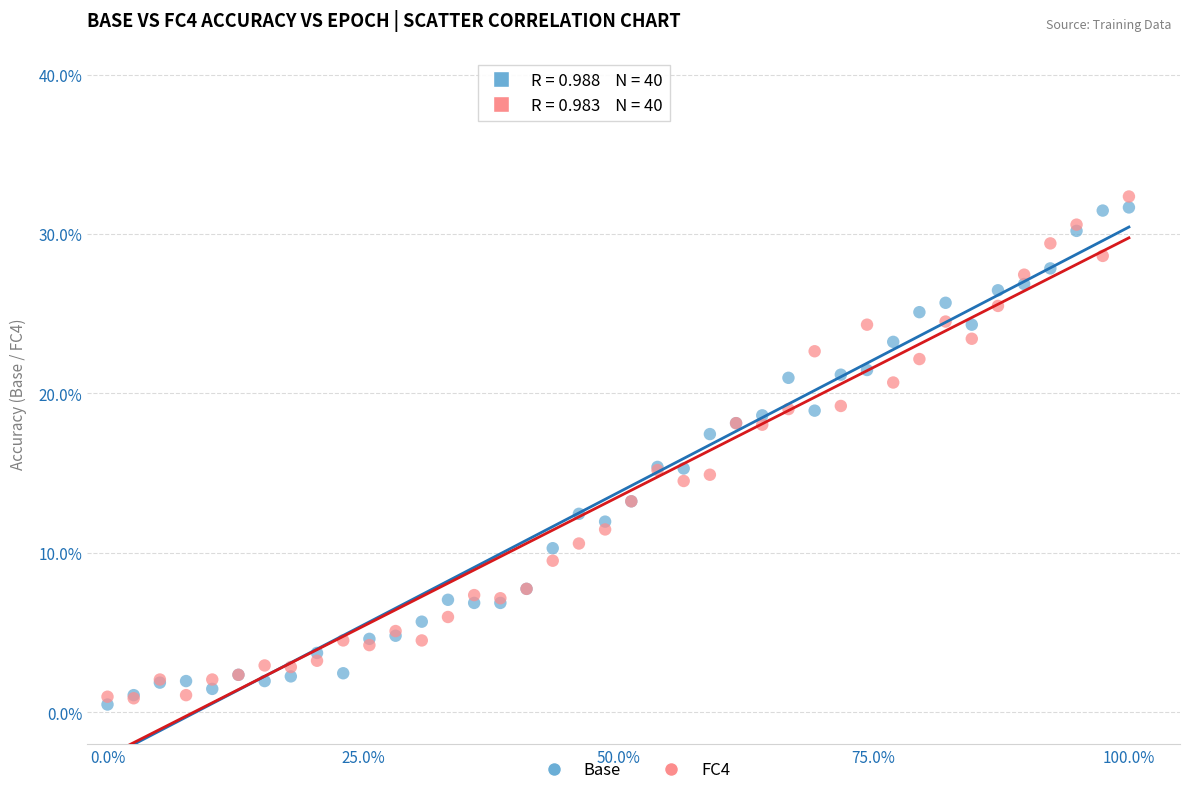

What are all the series names shown in the legend?

Base, FC4